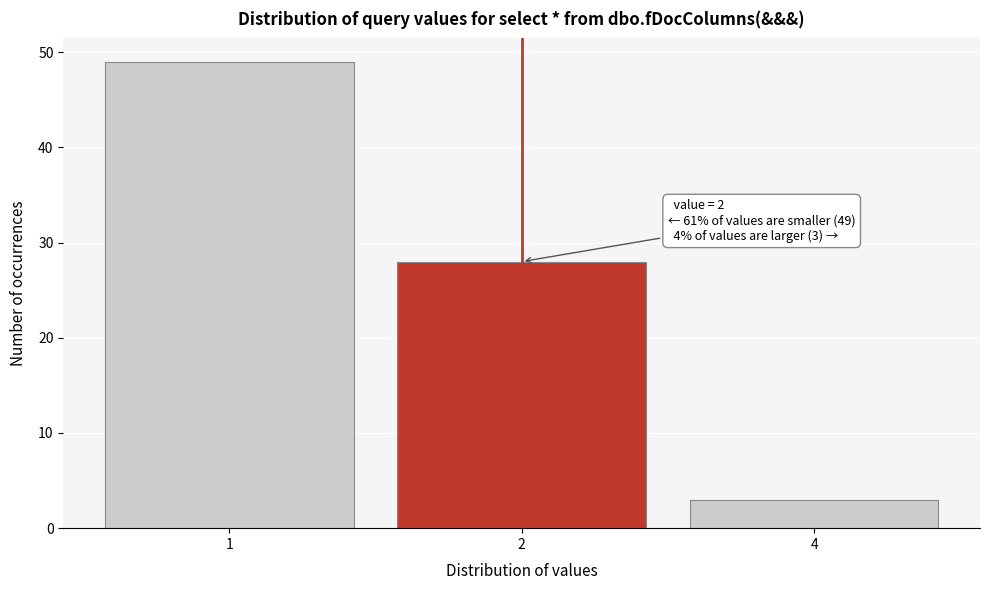

Reading left to right, list all the values displayed in this chart.

1=49	2=28	4=3